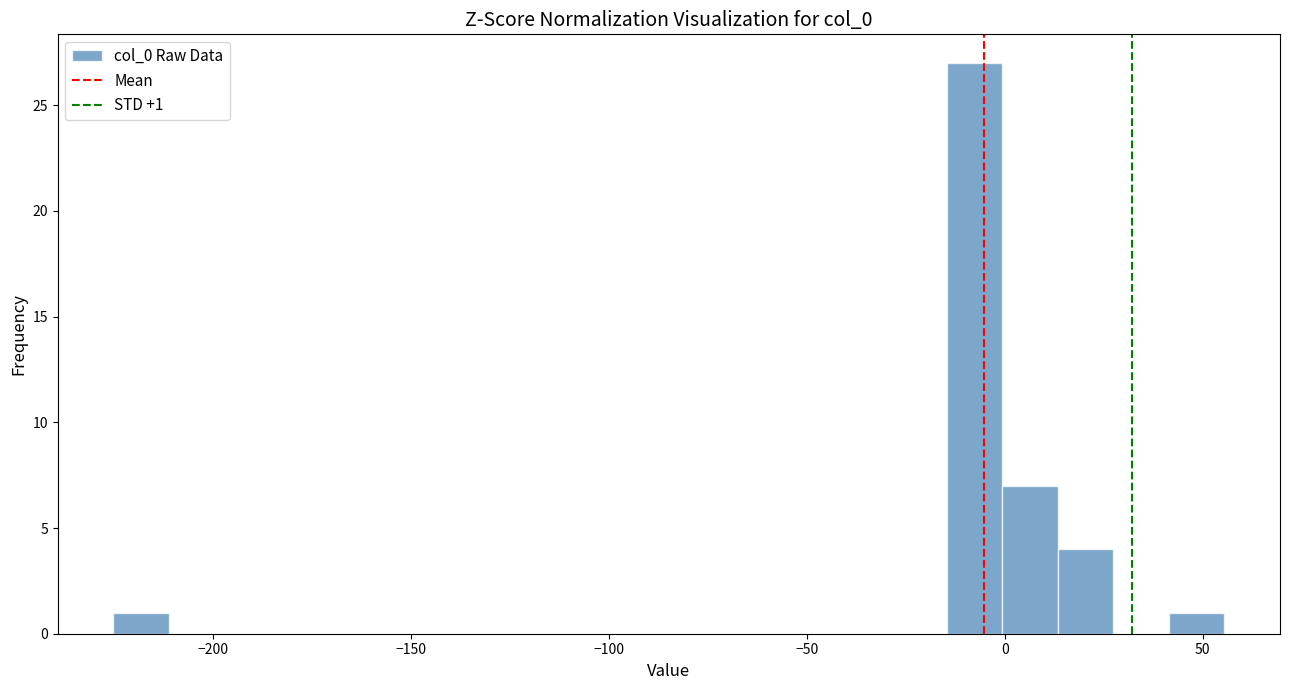

Around what value on the x-axis is the tallest bar? Give the approximate position of its centre, as read against the axis.

-10